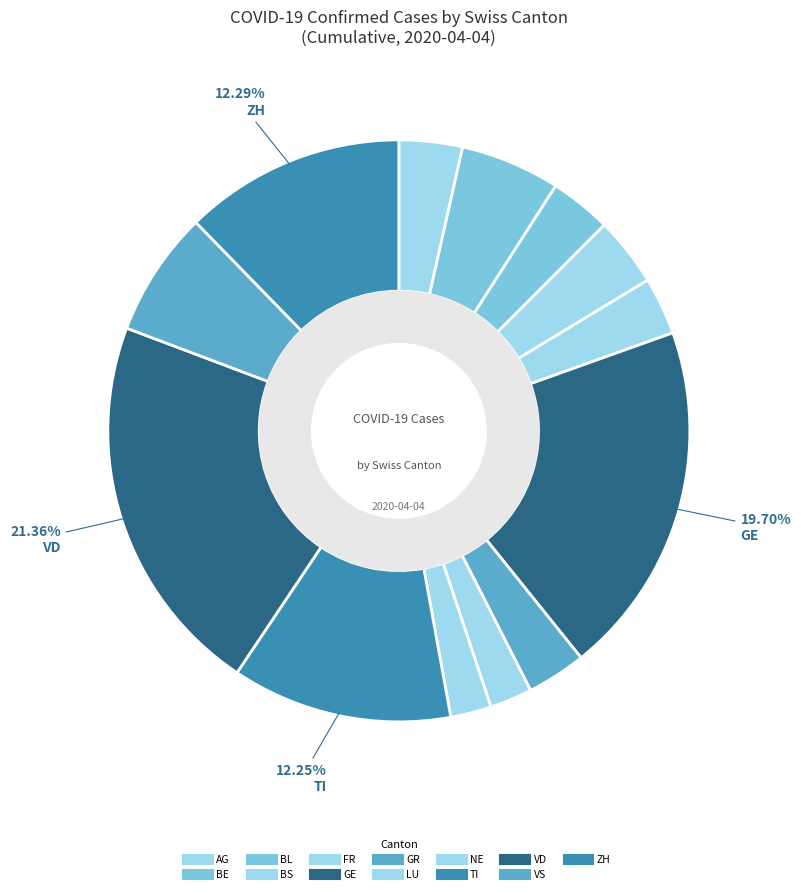

Rank the categories by value from lowest to highest.

NE, LU, FR, GR, BL, AG, BS, BE, VS, TI, ZH, GE, VD